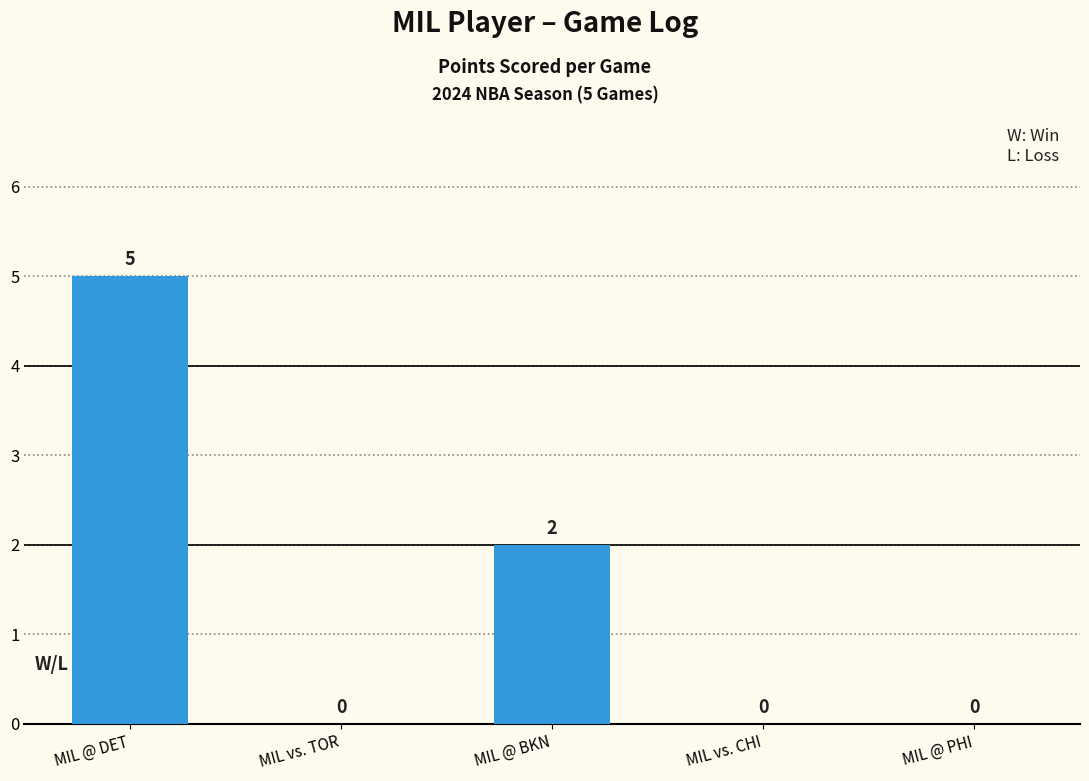

What is the sum of all values?

7